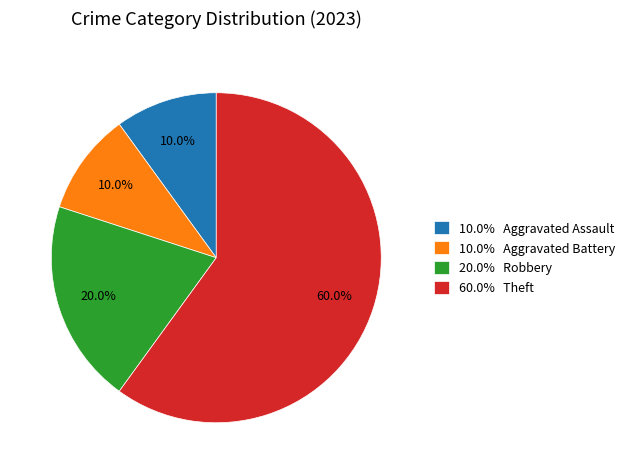

What is the ratio of the value at 10.0% Aggravated Battery to the value at 20.0% Robbery?

0.5